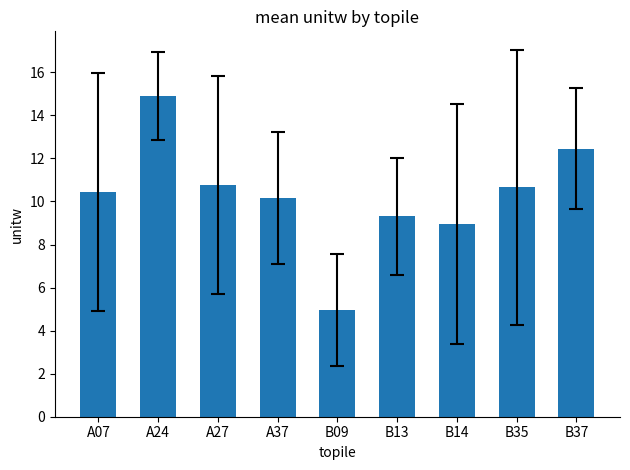

Is it true that the value at A07 is 3.0?

False